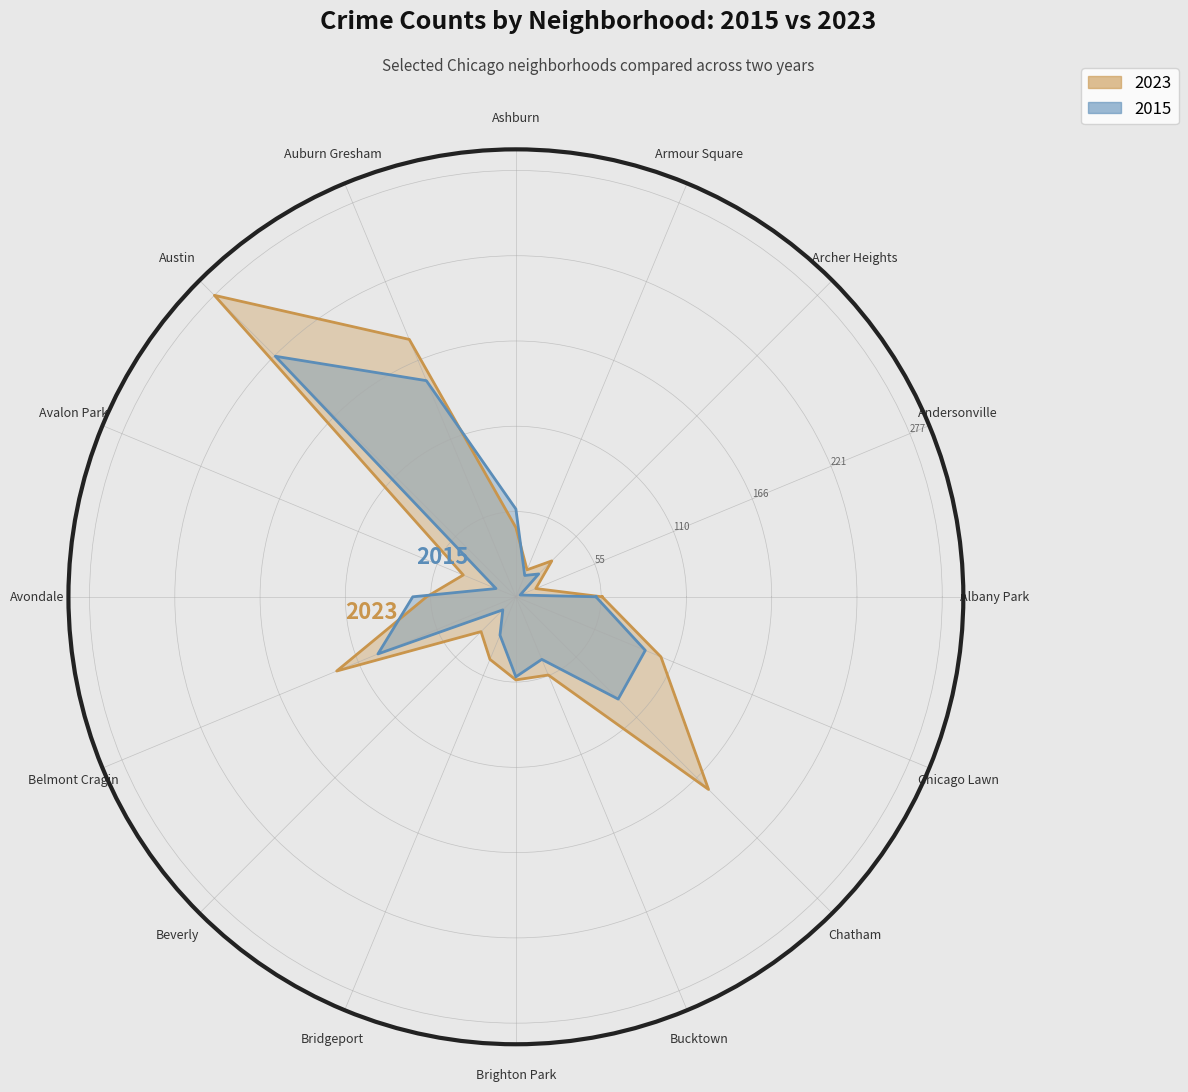

What is the sum of the 2023 values at Auburn Gresham and Albany Park?

237